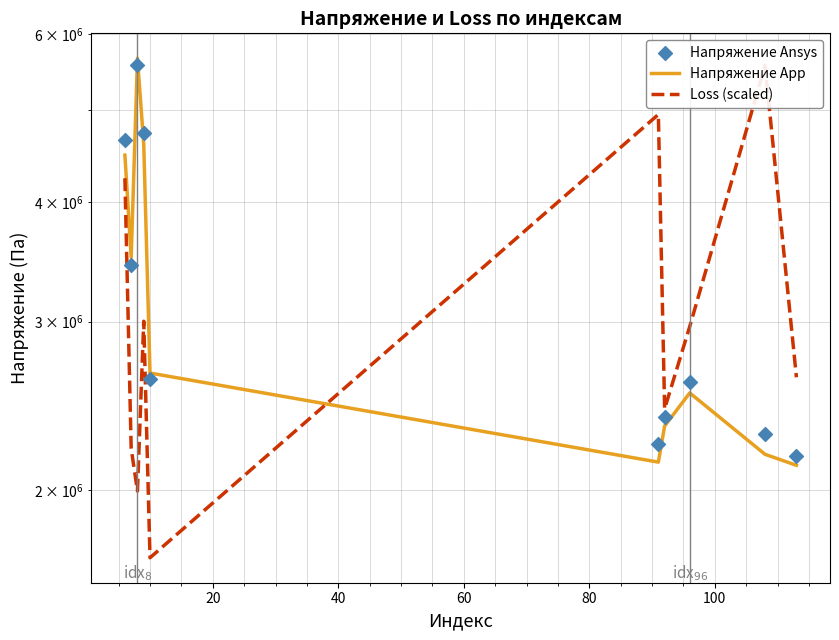

Is the value of Loss (scaled) at 20 greater than the value of Напряжение App at 0?

No